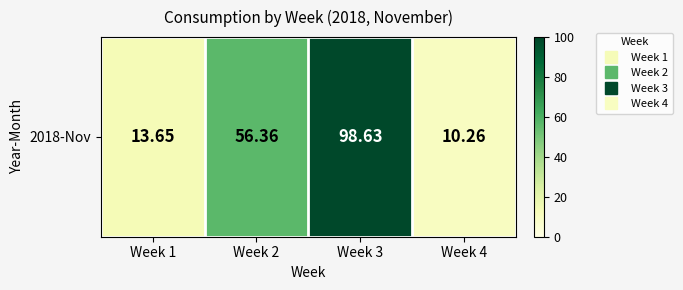

Reading left to right, transcribe all the data shown in this chart.

Week 1=13.7	Week 2=56.4	Week 3=98.6	Week 4=10.3